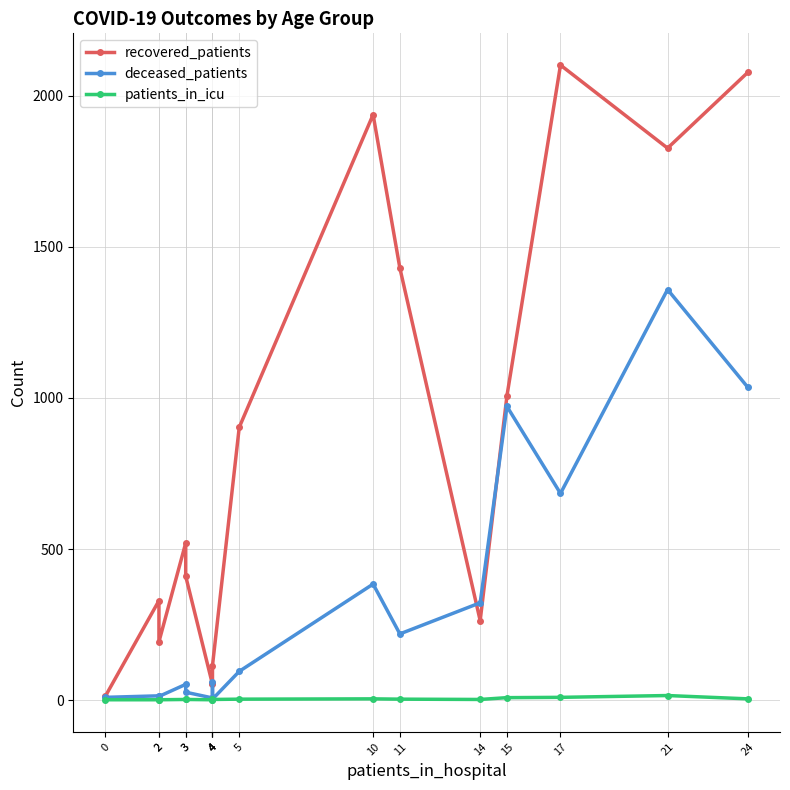

True or false: patients_in_icu has more than 2 interior local peaks.

False